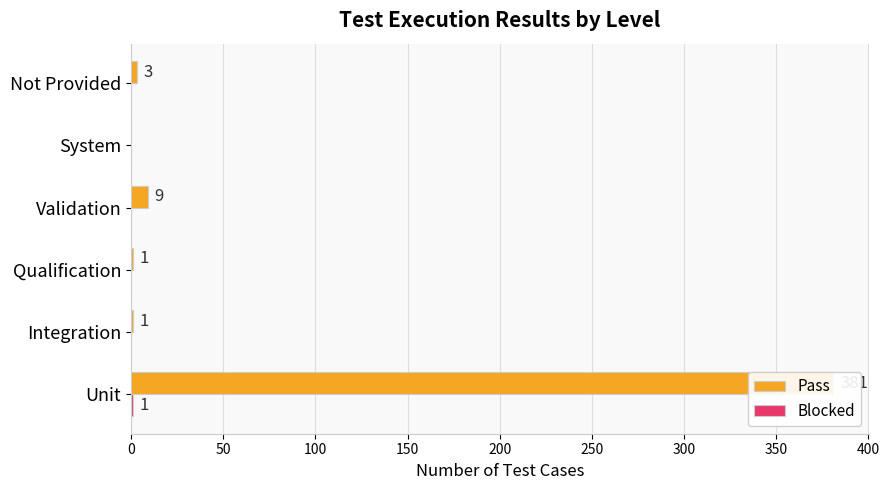

What is the difference between the highest and lowest values at Integration?

1